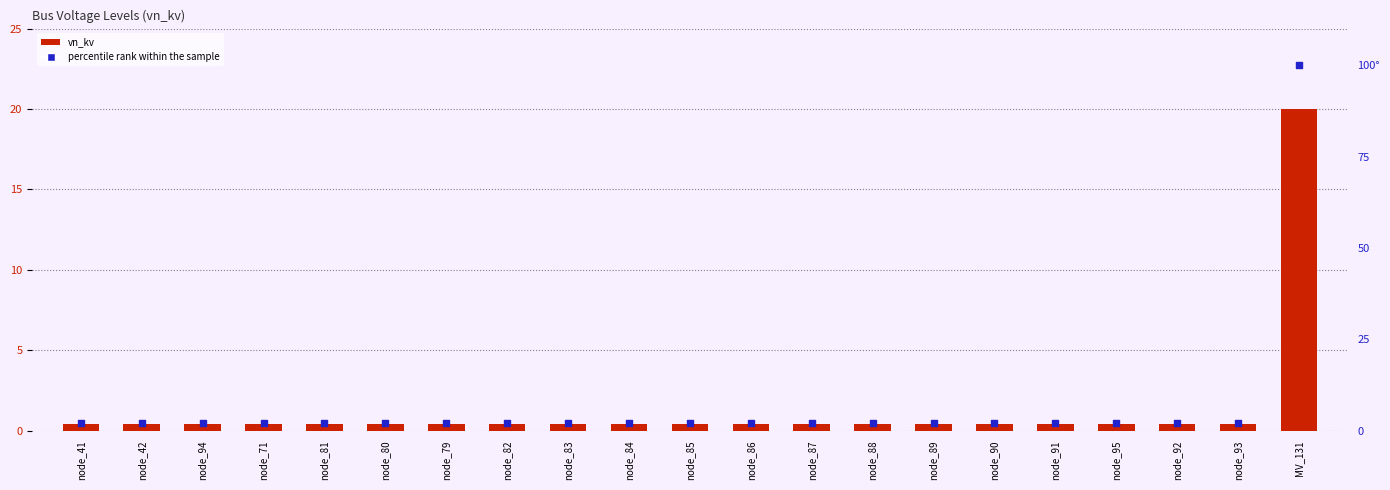

Which series has the largest Y range (max minus min)?

percentile rank within the sample